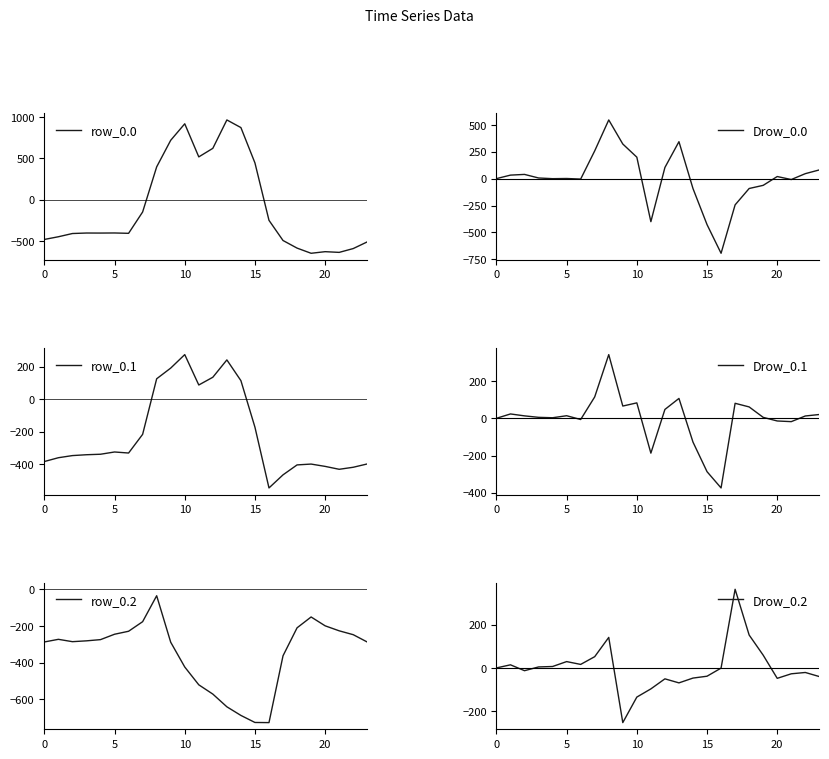

Where is the first local maximum for Drow_0.2?

5